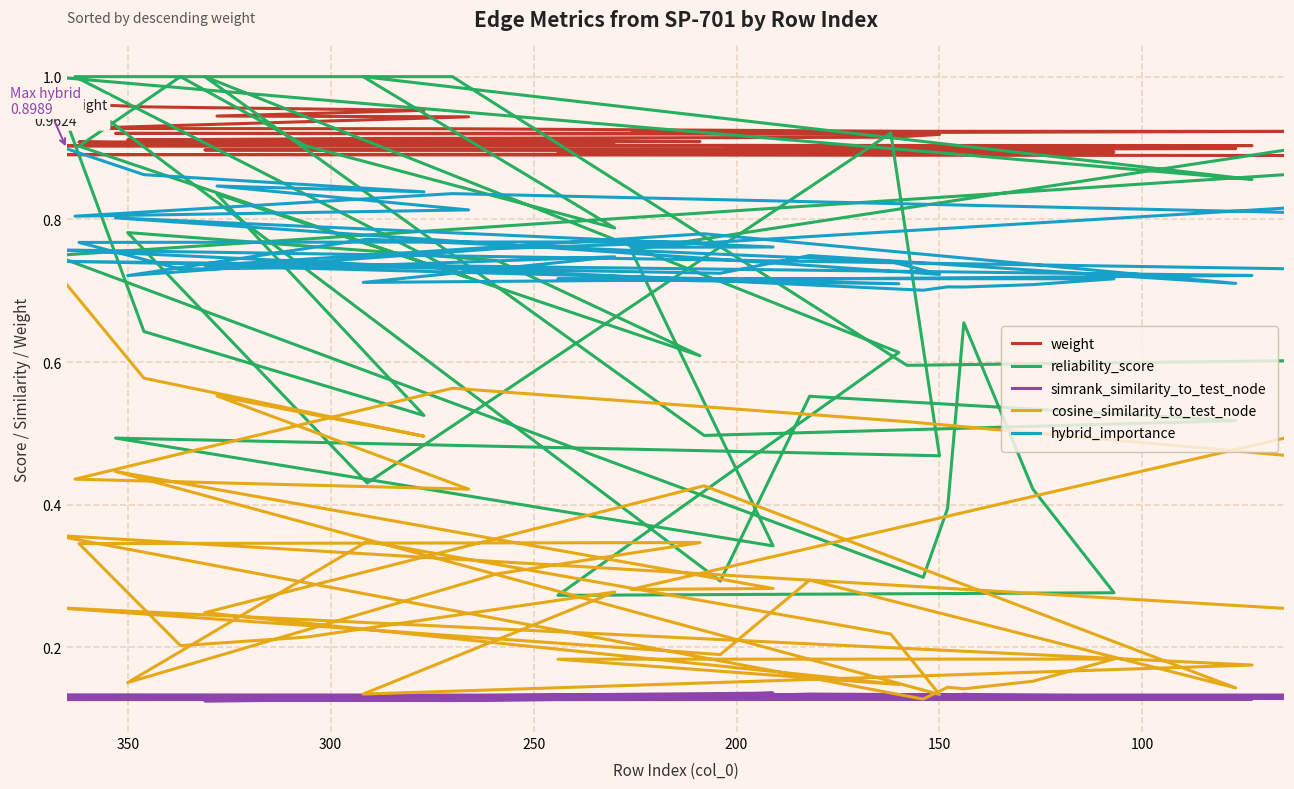

What are all the series names shown in the legend?

weight, reliability_score, simrank_similarity_to_test_node, cosine_similarity_to_test_node, hybrid_importance